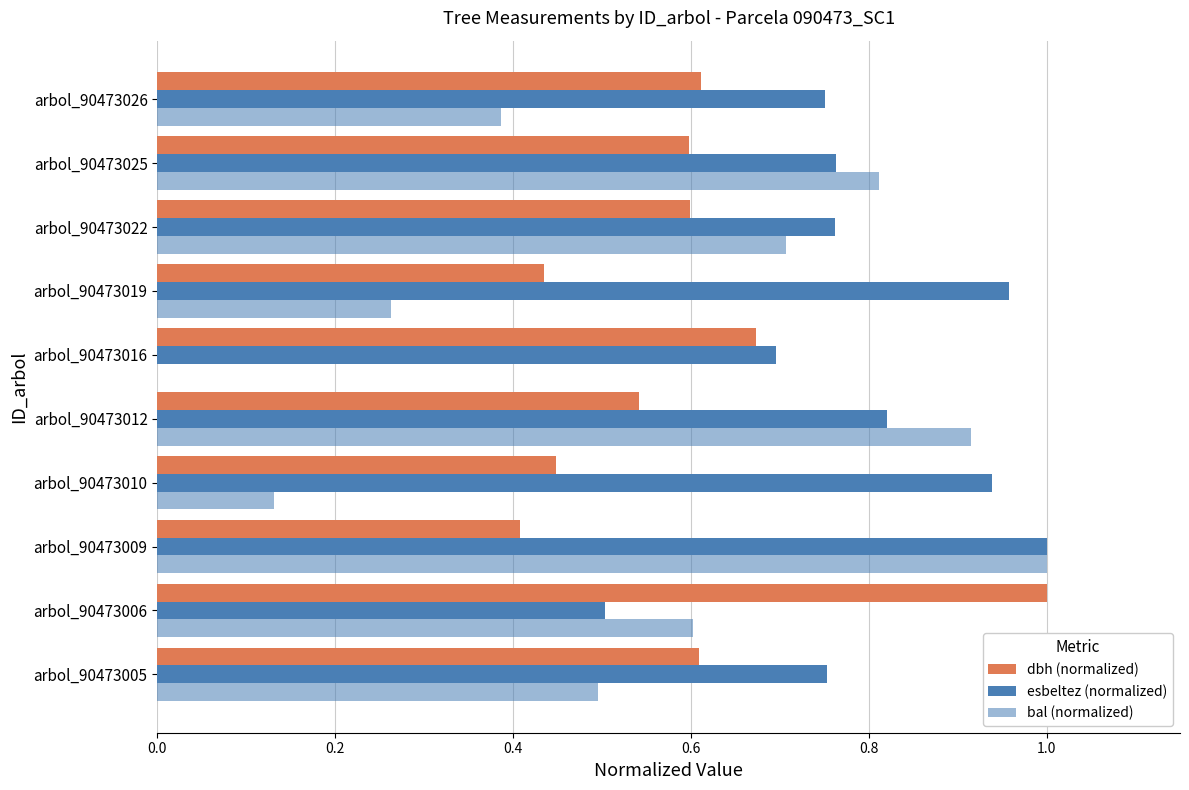

Count the number of data series in this chart.

3